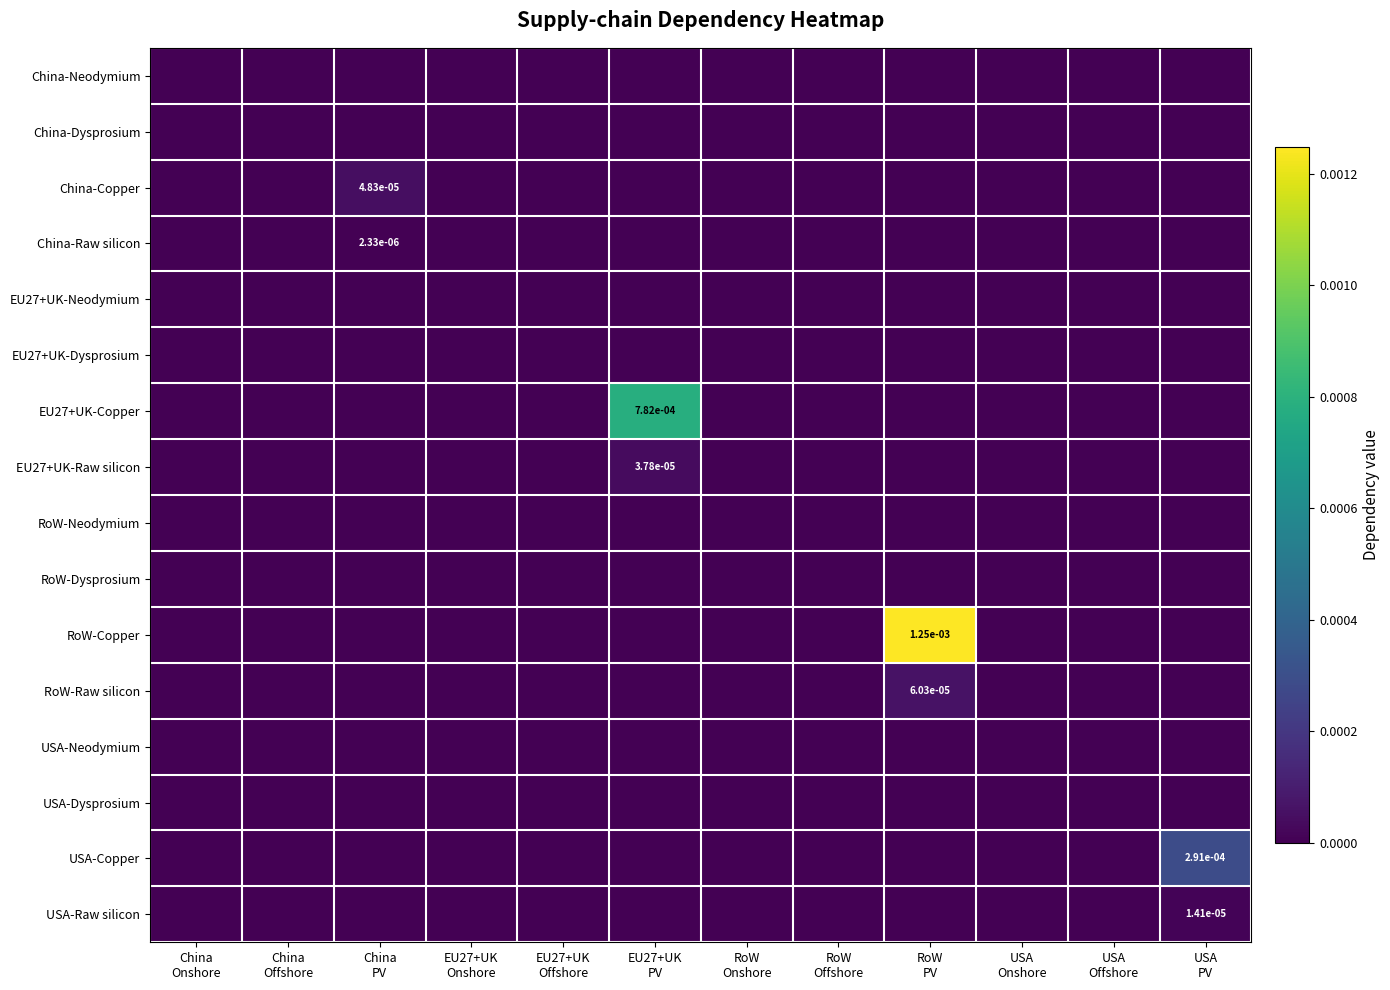

True or false: China-Raw silicon has a value of 0.0 at China Offshore.

True